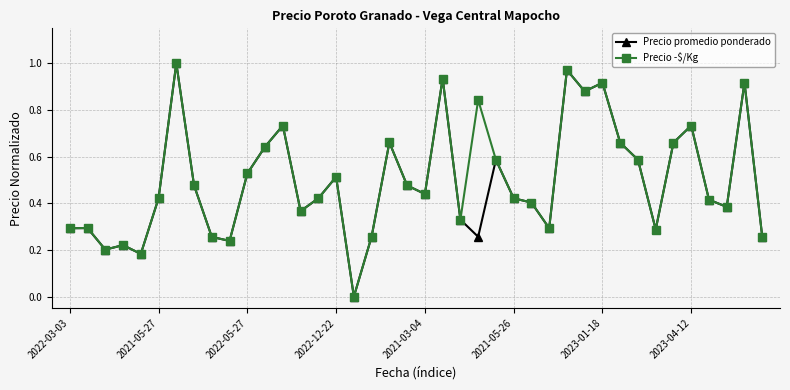

True or false: Precio promedio ponderado has more than 1 interior local peaks.

True